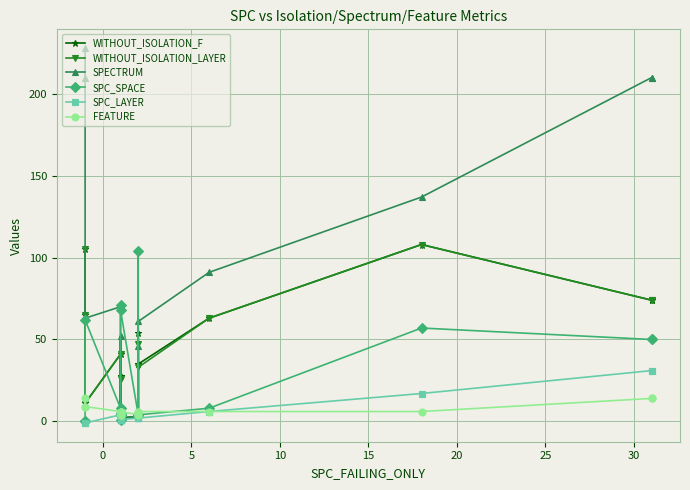

In WITHOUT_ISOLATION_LAYER, how many points are higher than both neighbors (excluding endpoints)?

6